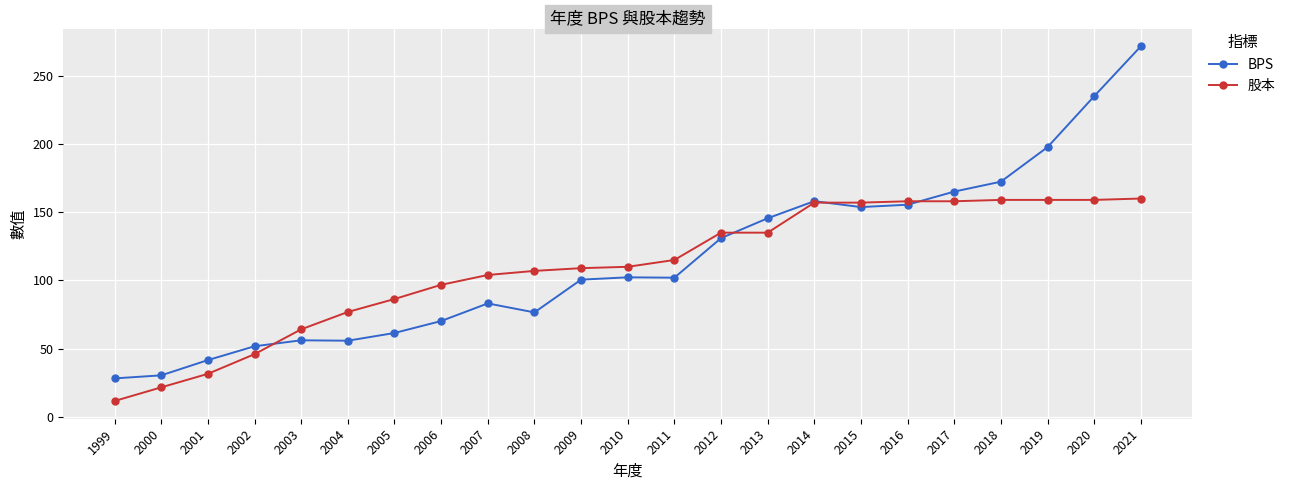

What are all the series names shown in the legend?

BPS, 股本